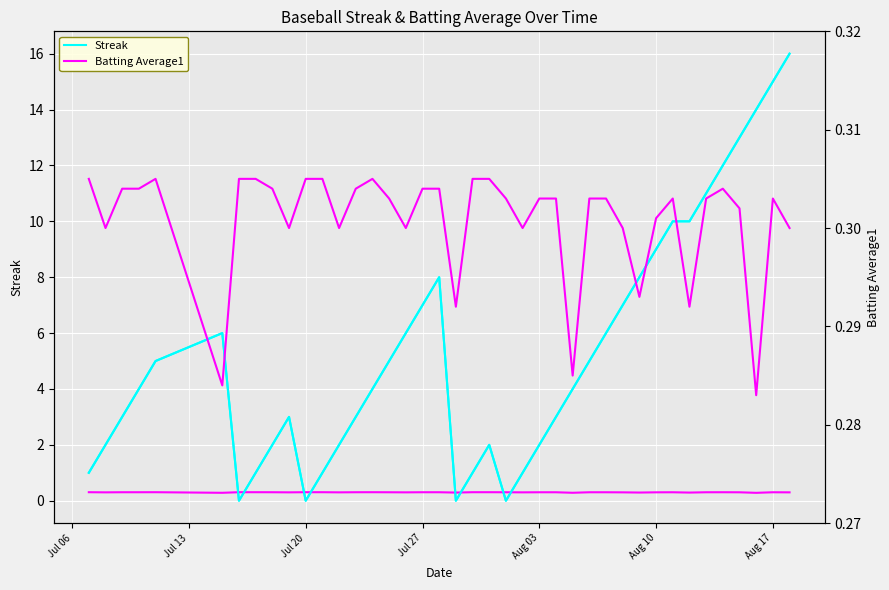

Which series changed the most between Jul 06 and 11?

Streak